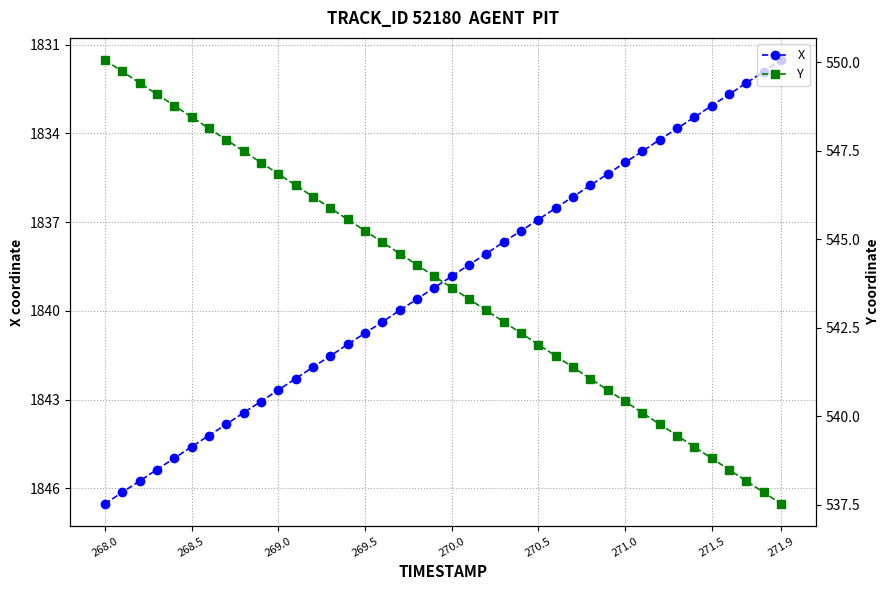

What are all the series names shown in the legend?

X, Y